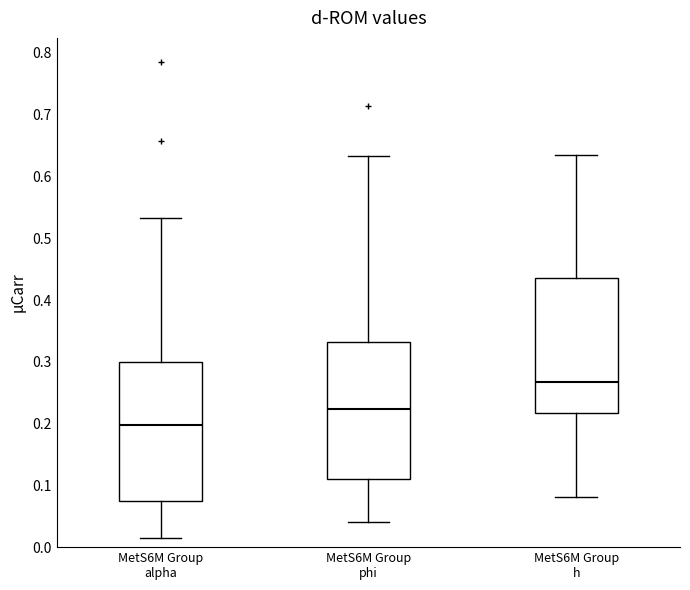

Reading left to right, read every box against the y-axis: the position of its median line, the range the box covers, and the ends of its whiskers. The values are not printed on the chart, so give them approximately, as read against the axis.

MetS6M Group alpha: median 0.20, box 0.08 to 0.30, whiskers 0.01 to 0.53
MetS6M Group phi: median 0.22, box 0.11 to 0.33, whiskers 0.04 to 0.63
MetS6M Group h: median 0.27, box 0.22 to 0.44, whiskers 0.08 to 0.63